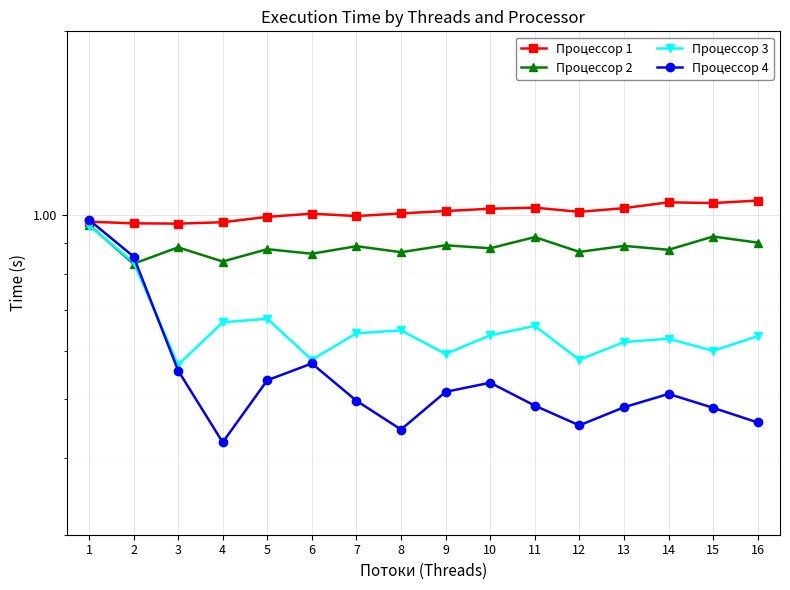

Which series changed the most between 6 and 14?

Процессор 4